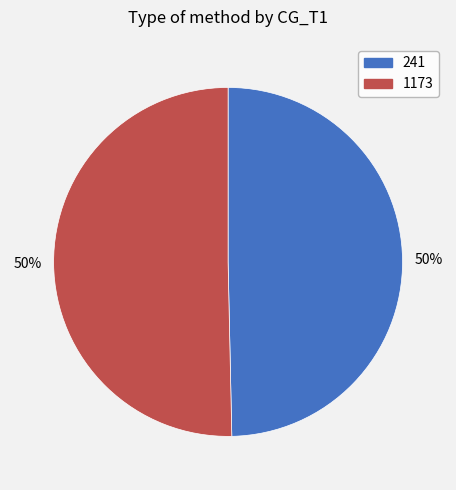

What is the majority slice?

1173